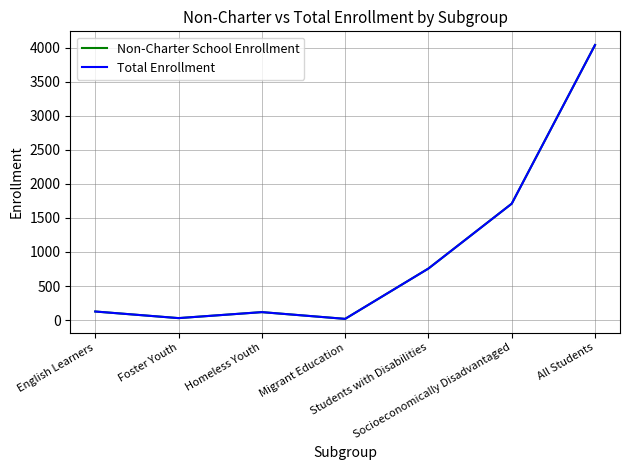

Rank the series at Foster Youth from highest to lowest value.

Non-Charter School Enrollment, Total Enrollment